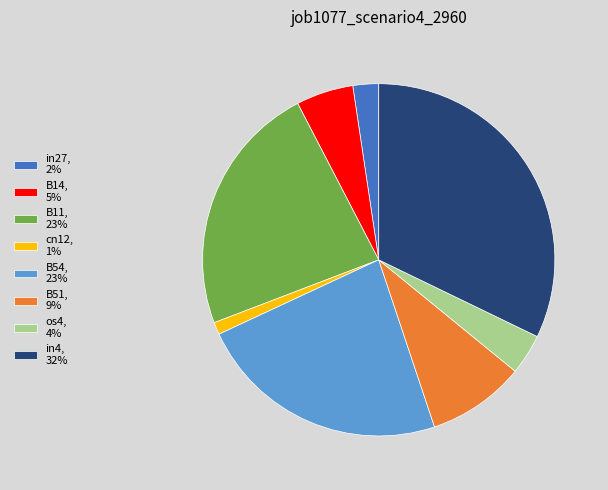

What is the smallest slice in the pie chart?

cn12